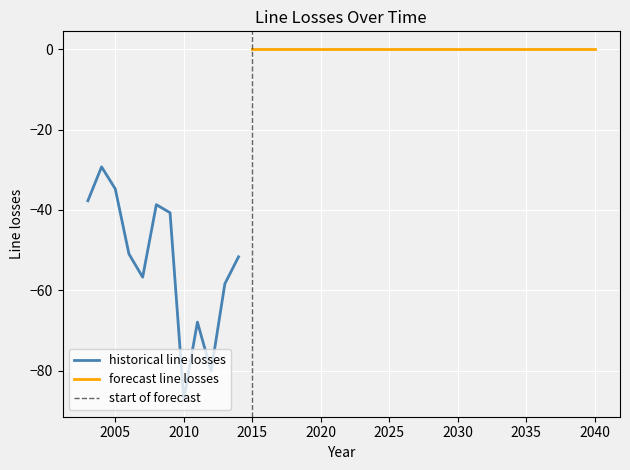

At which label does historical line losses reach its minimum?

2010